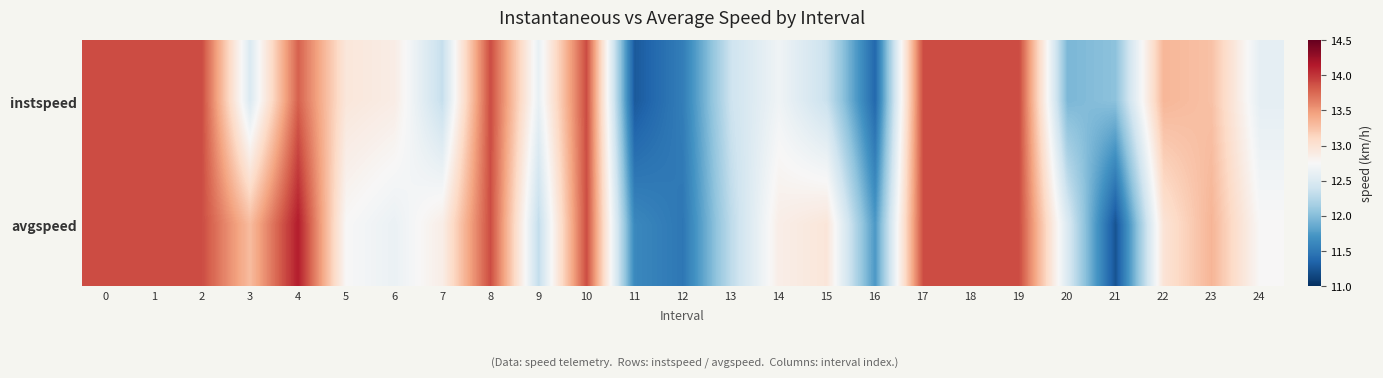

At 11, list the series in order from smallest to largest.

instspeed, avgspeed